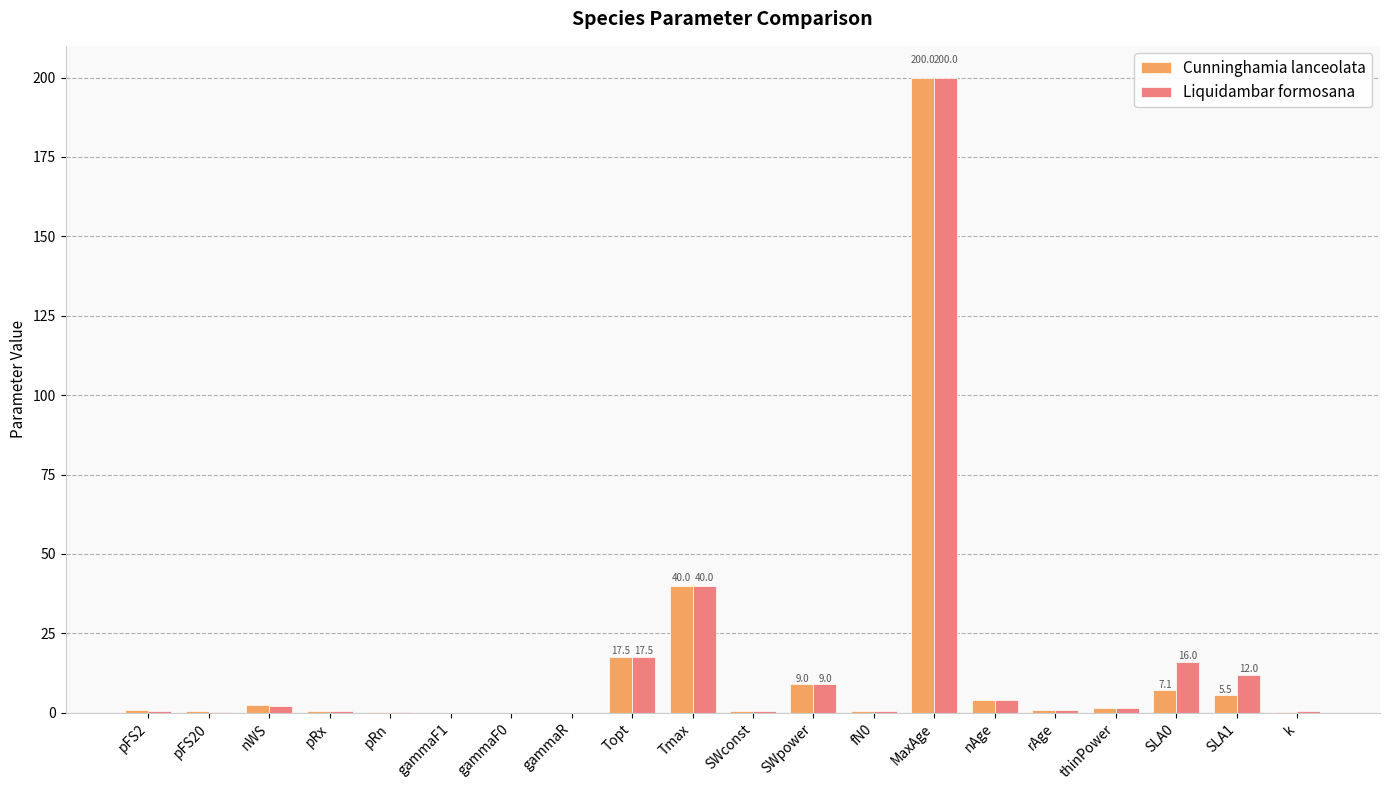

Where is Liquidambar formosana nearest to the value 100?

Tmax